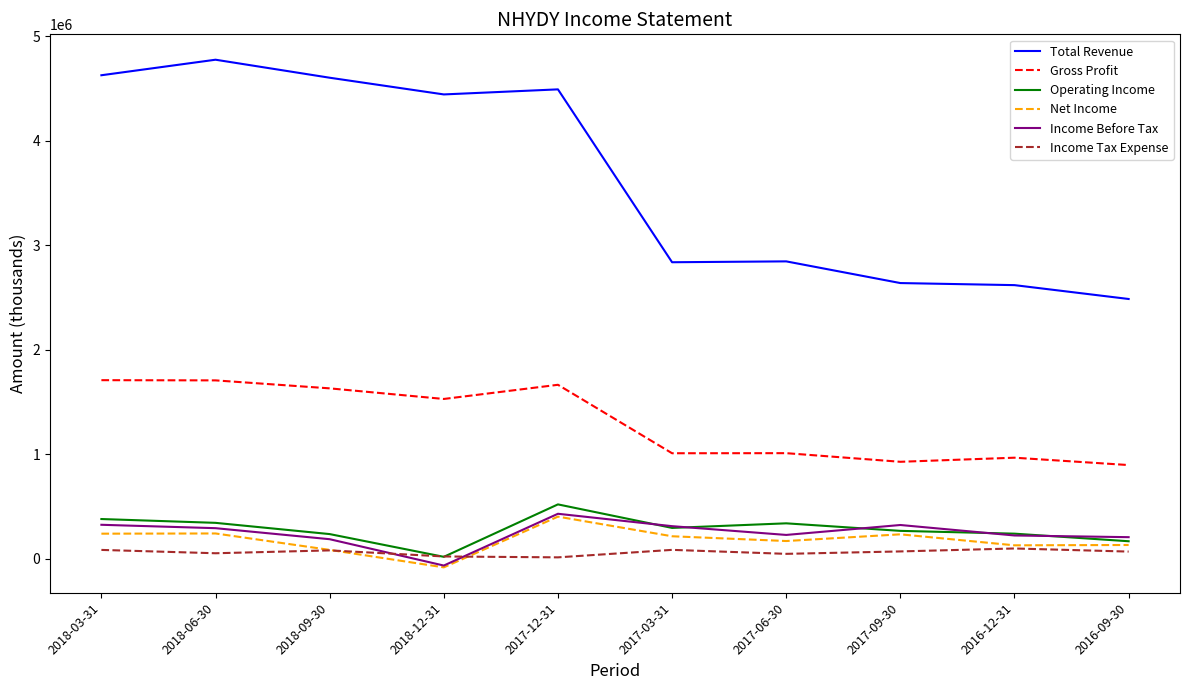

Which series has the largest total across all categories?

Total Revenue